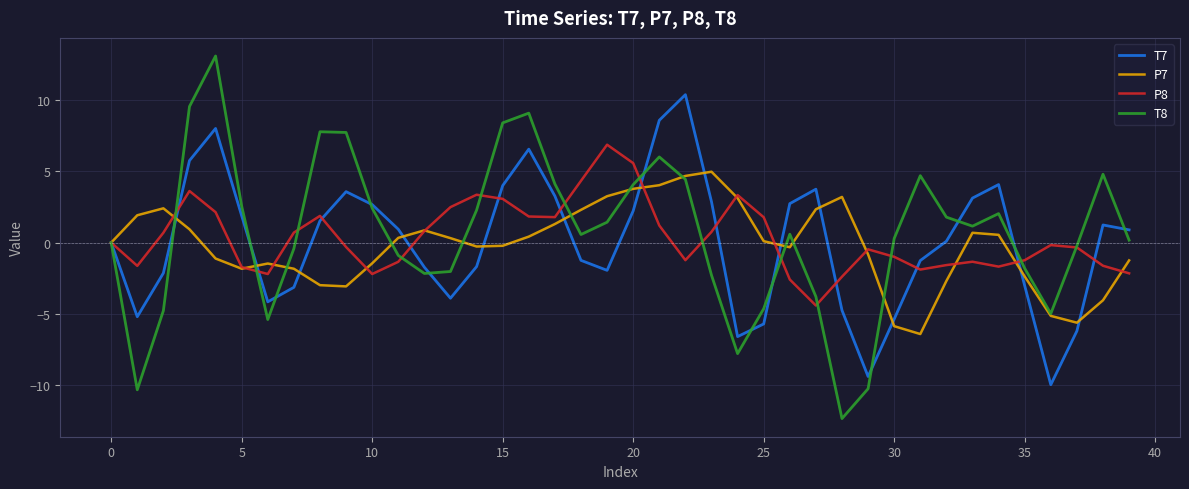

Which series has the largest range (max minus min)?

T8